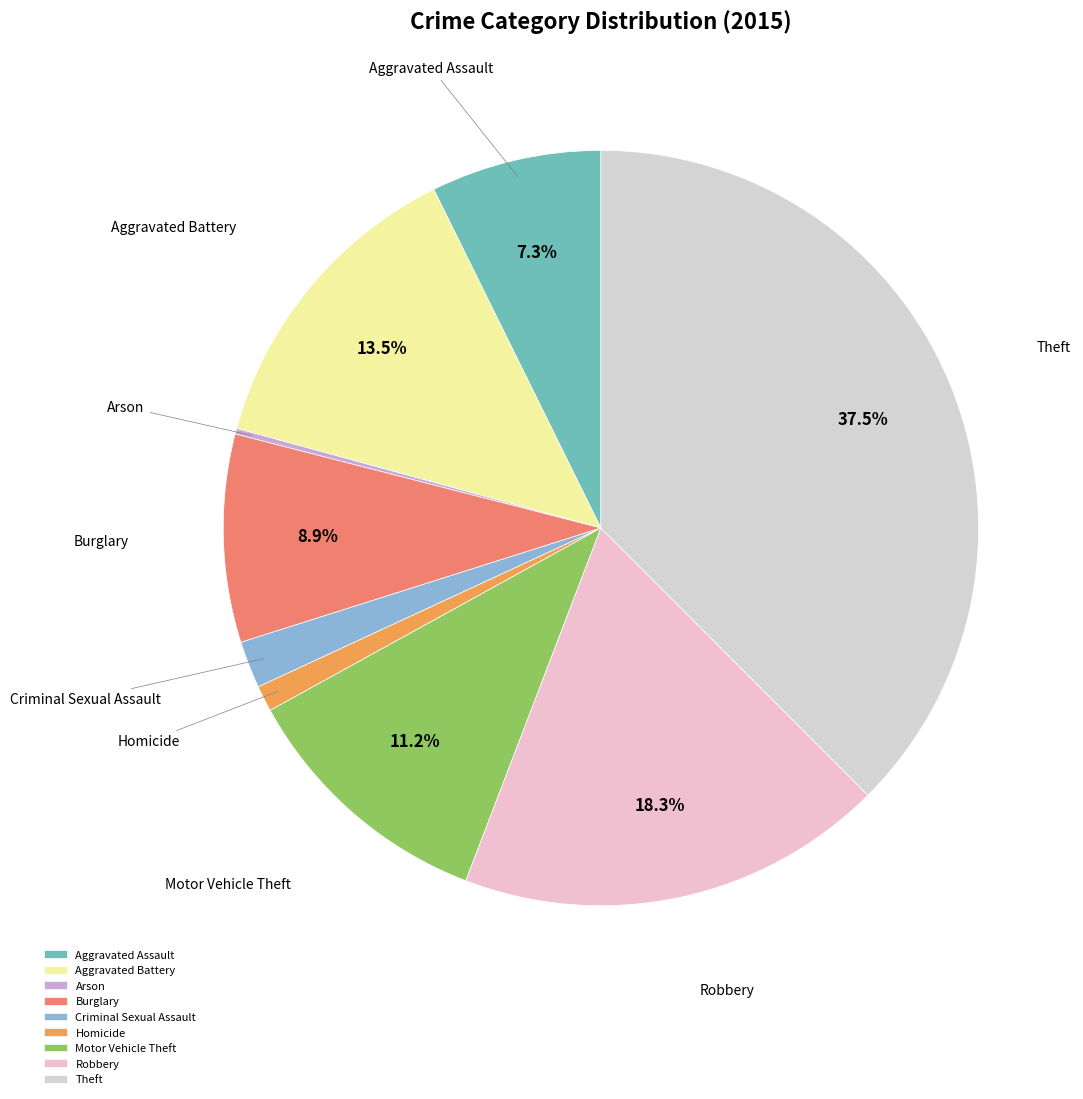

Do Aggravated Battery and Criminal Sexual Assault together represent more than half of the pie?

No